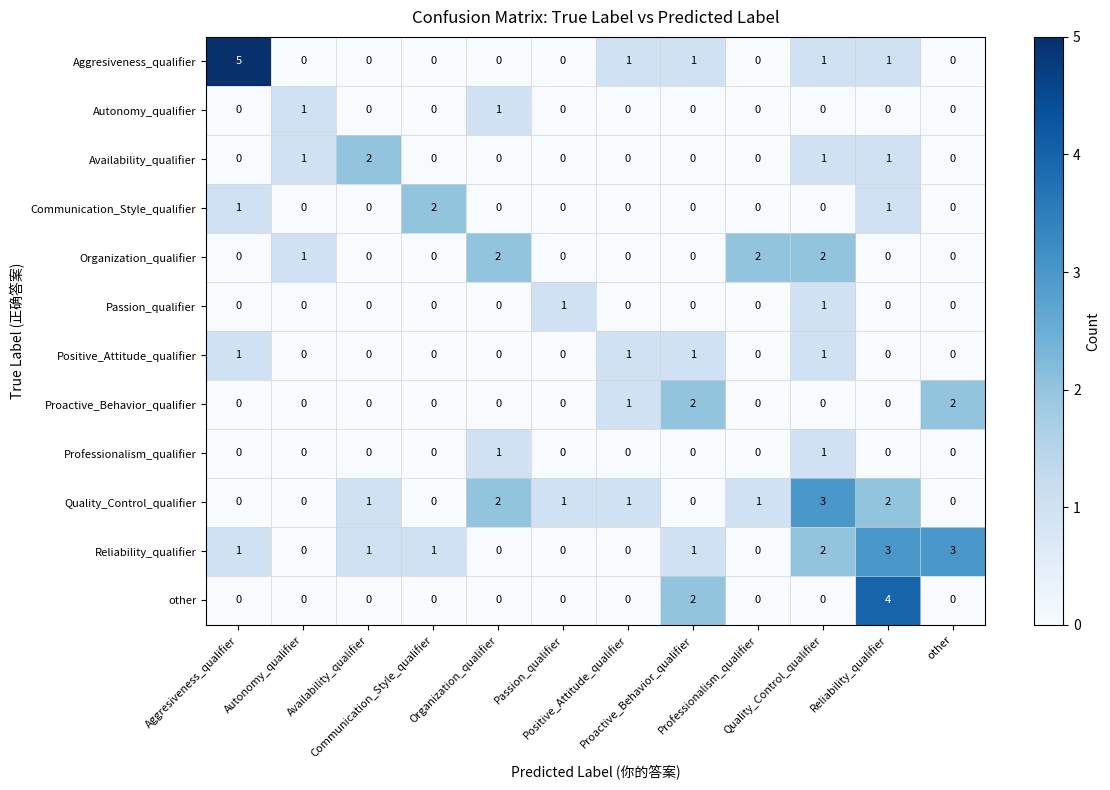

What is the greatest value displayed?

5